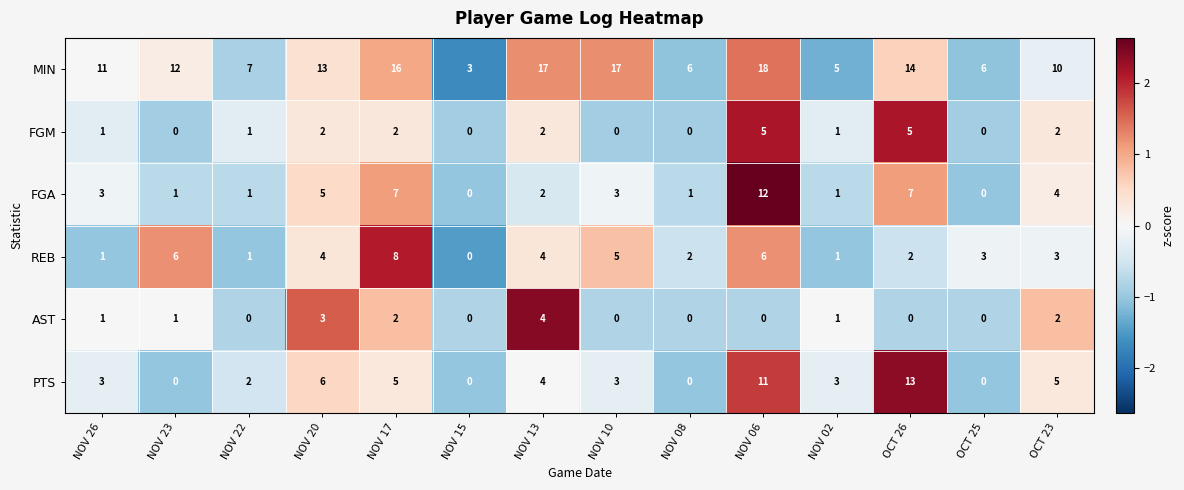

Is it true that MIN equals 18 at NOV 26?

False